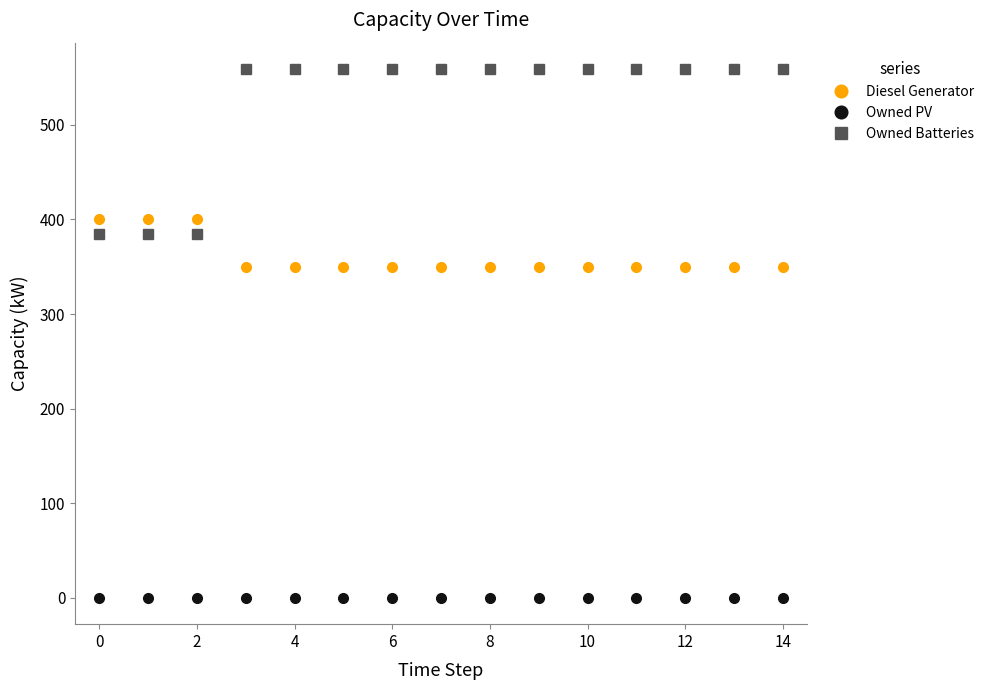

True or false: Owned Batteries and Owned PV intersect in this chart.

False